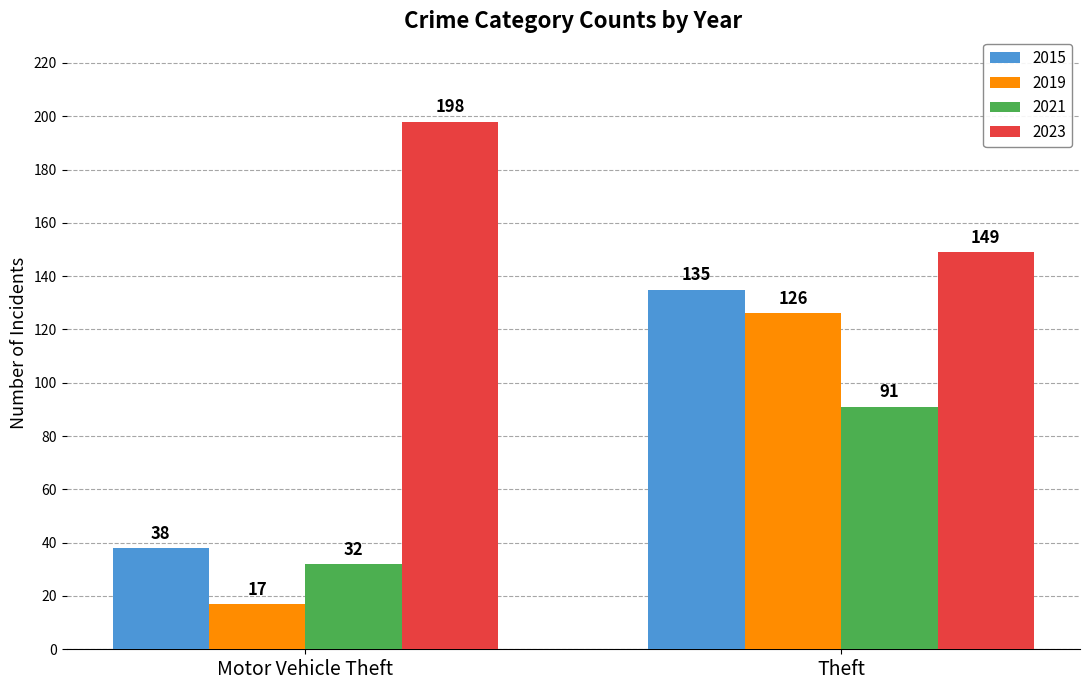

Which category has the highest value in the 2023 series?

Motor Vehicle Theft